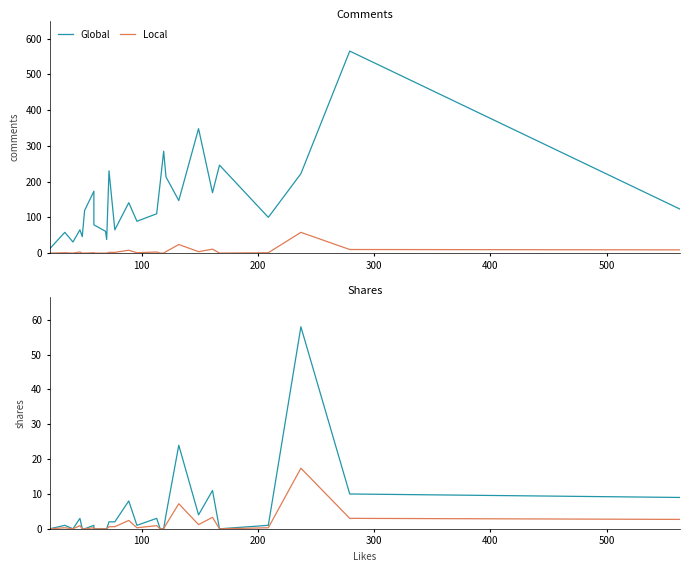

True or false: Local has a value of -9.7 at 8.

False